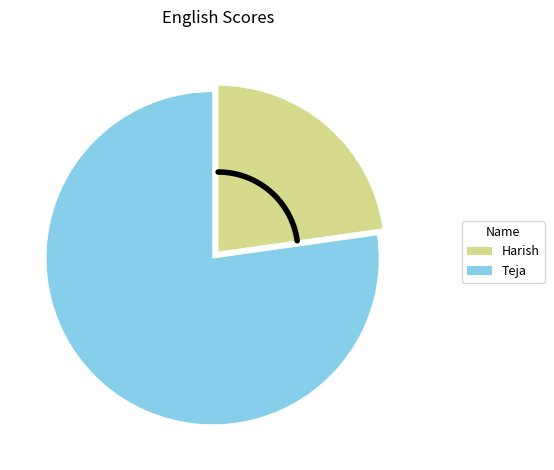

How much of the chart is everything except Teja?

22.8%